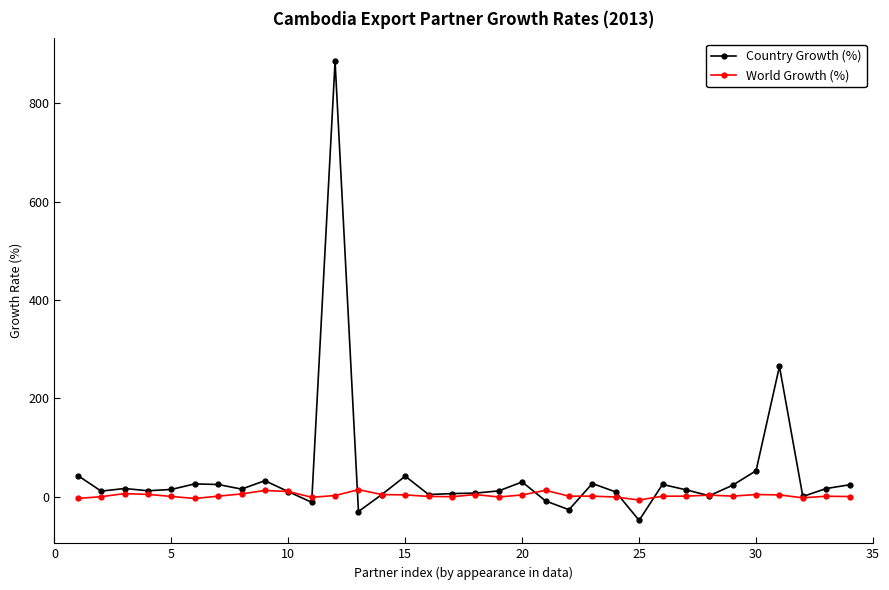

Which series has the largest range (max minus min)?

Country Growth (%)